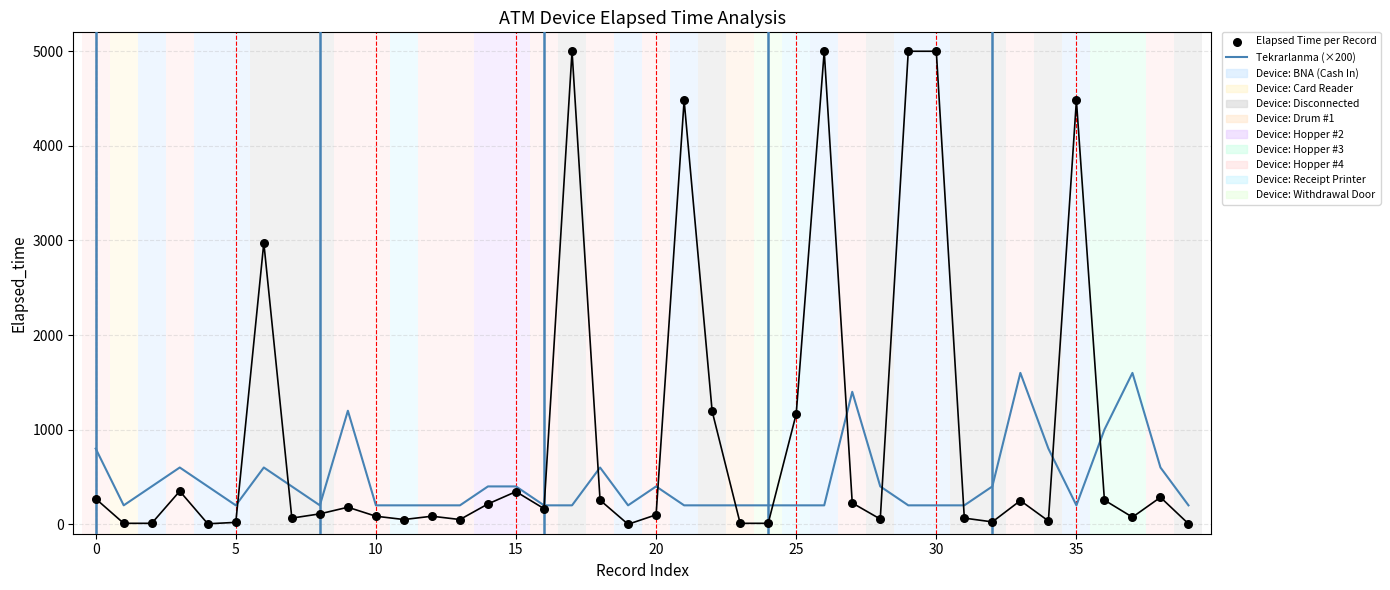

At which category is the sum across all series the highest?

17